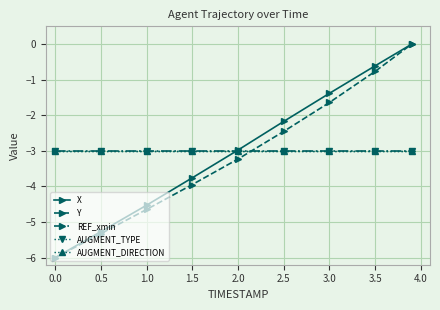

What is the difference between the second highest and minimum values in the X series?

5.4